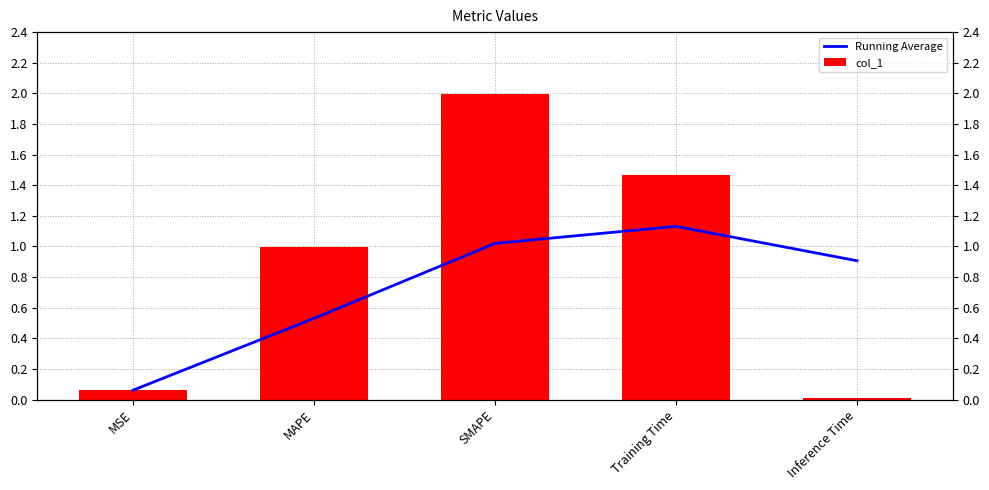

How many bars are there in each group?

2